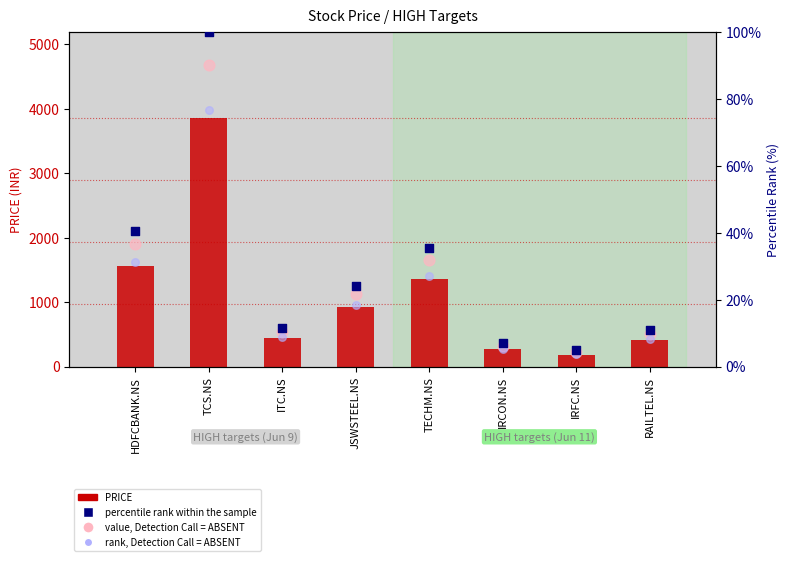

Which series reaches the minimum Y coordinate?

rank, Detection Call = ABSENT